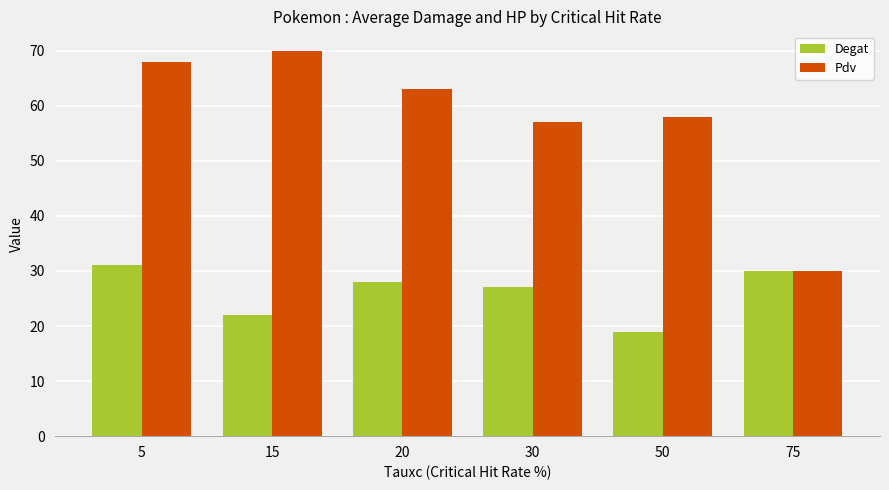

Reading left to right, transcribe all the data shown in this chart.

Degat: 5=31	15=22	20=28	30=27	50=19	75=30
Pdv: 5=68	15=70	20=63	30=57	50=58	75=30